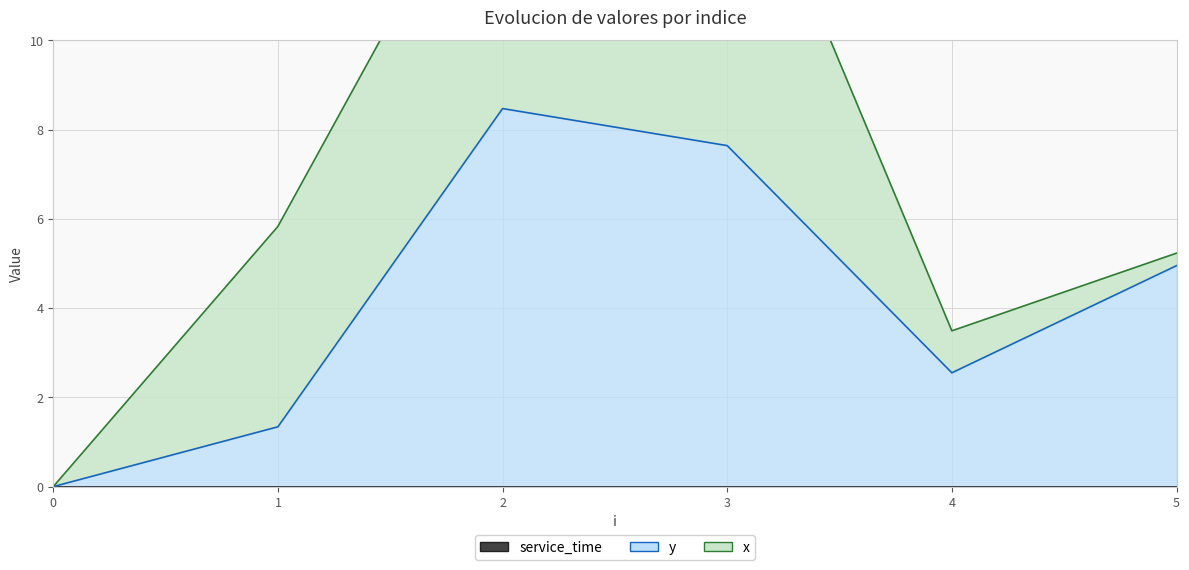

Is the value of service_time at 5 greater than the value of x at 2?

No